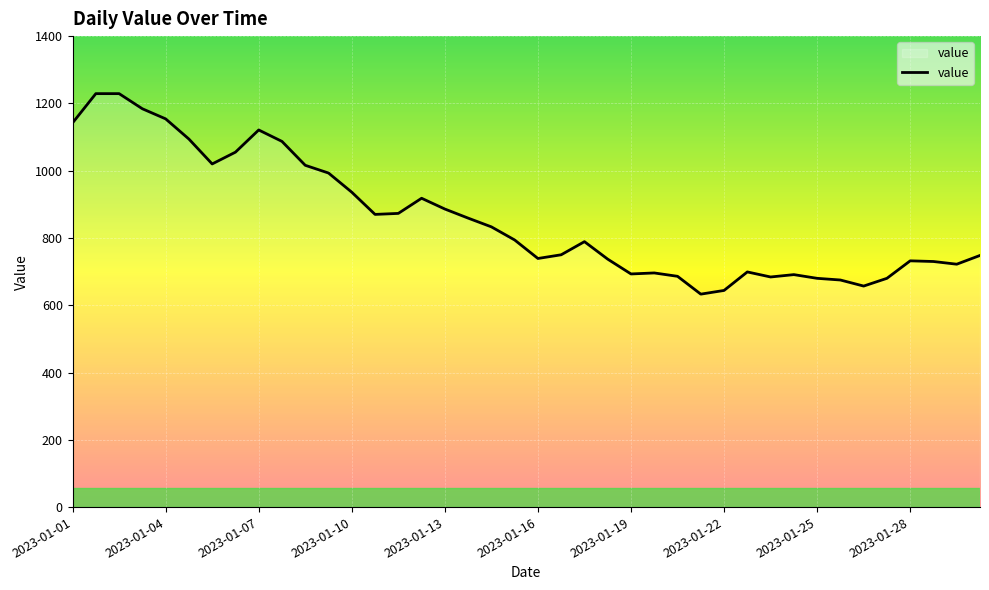

What is the minimum value shown in the chart?

633